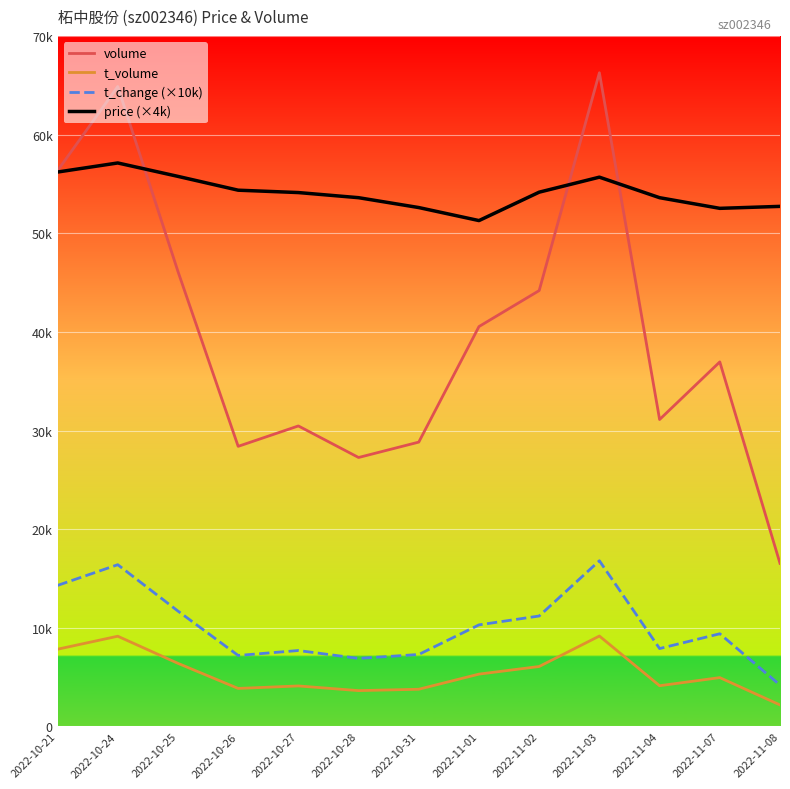

At which category is the sum across all series the highest?

2022-11-03